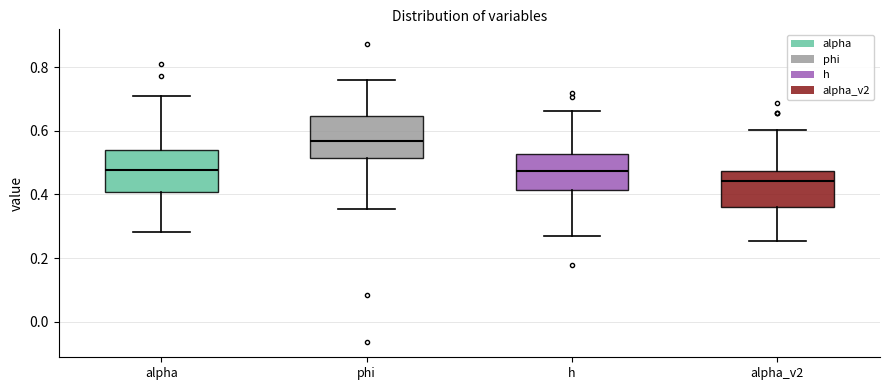

Where is the lower edge of the box for phi on the y-axis? The values are not printed on the chart, so give them approximately, as read against the axis.

0.52